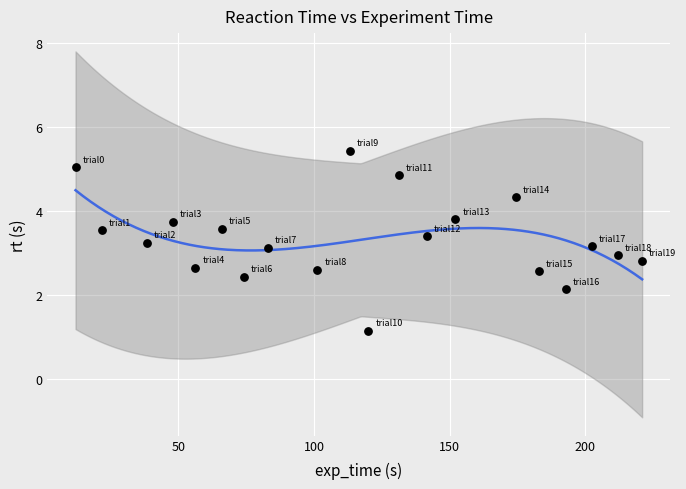

What is the range of Y values (max minus min)?

4.3